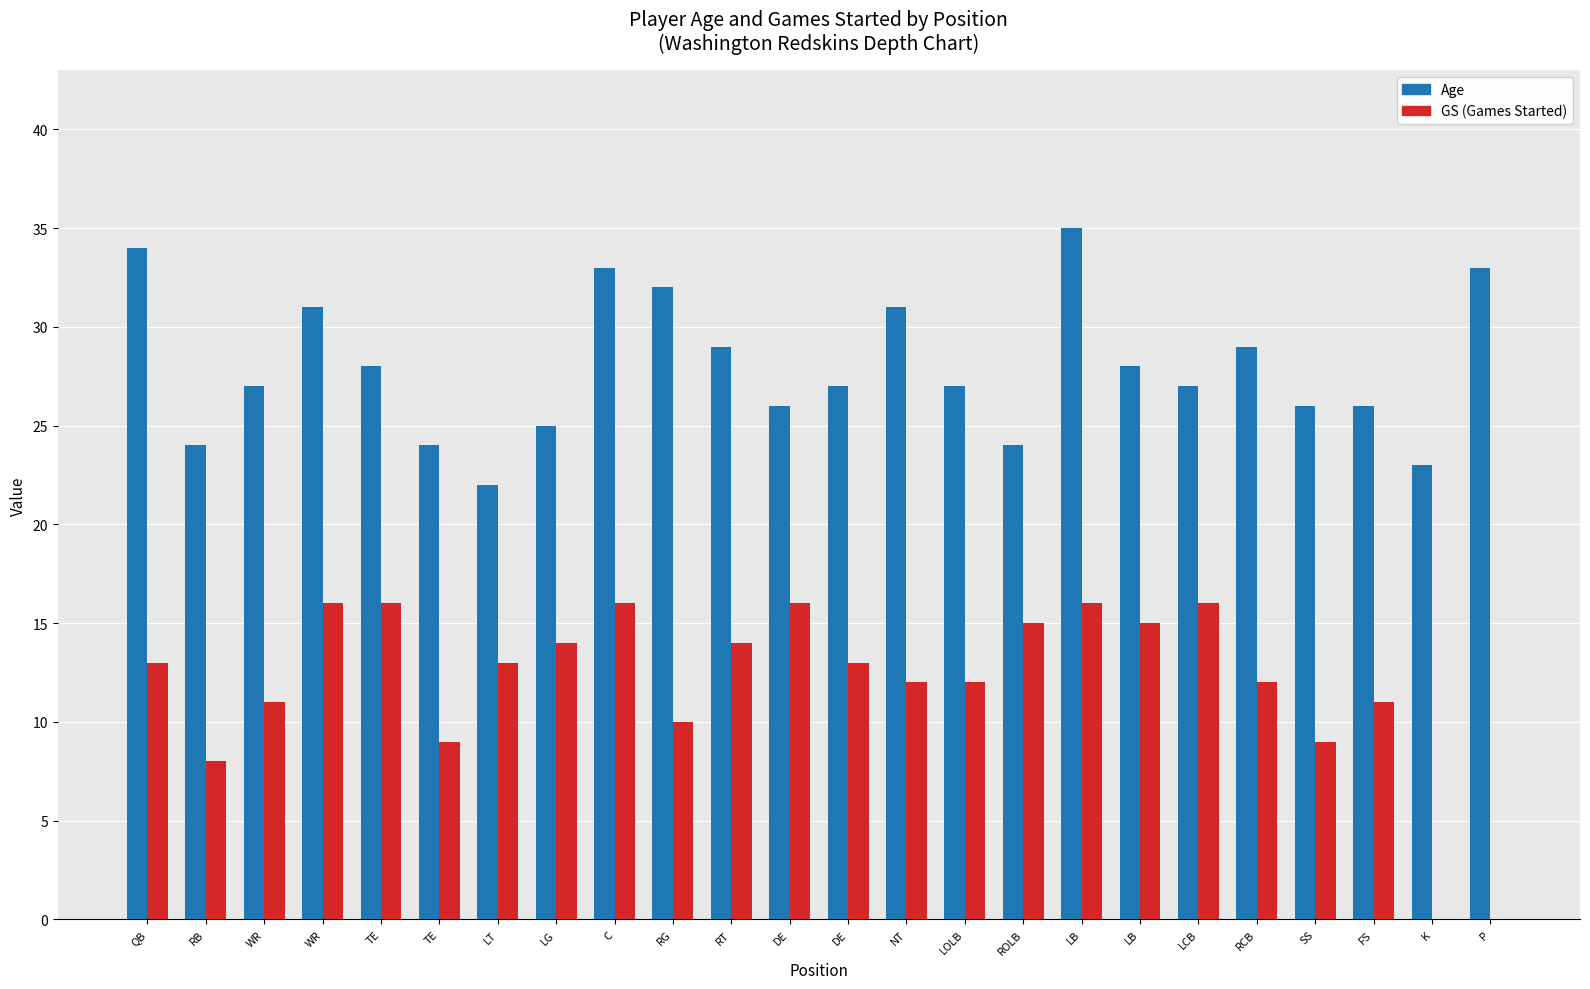

Are the bars grouped side by side (vs. stacked)?

Yes